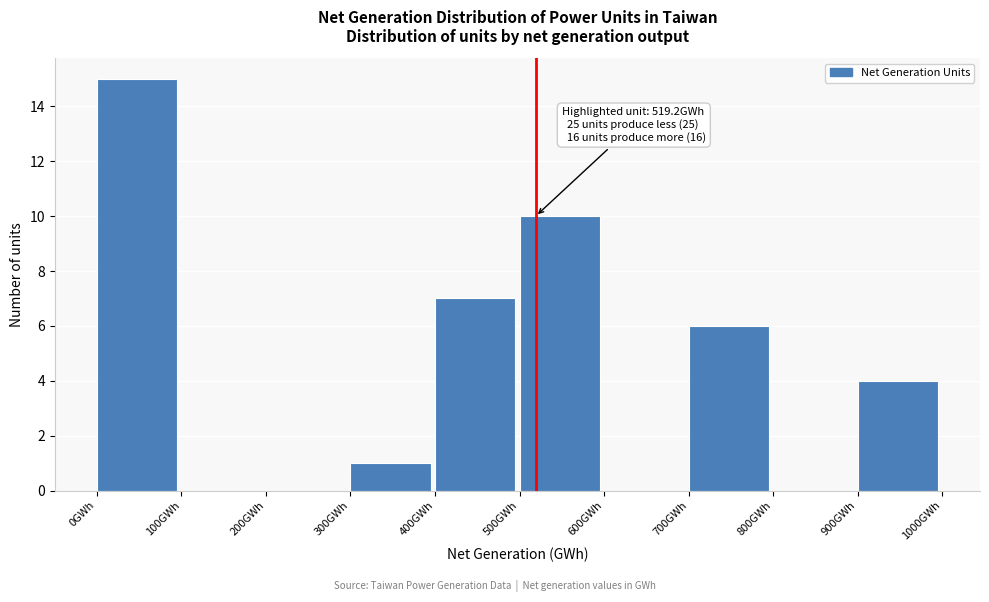

Which range on the x-axis has the tallest bar?

0 to 100